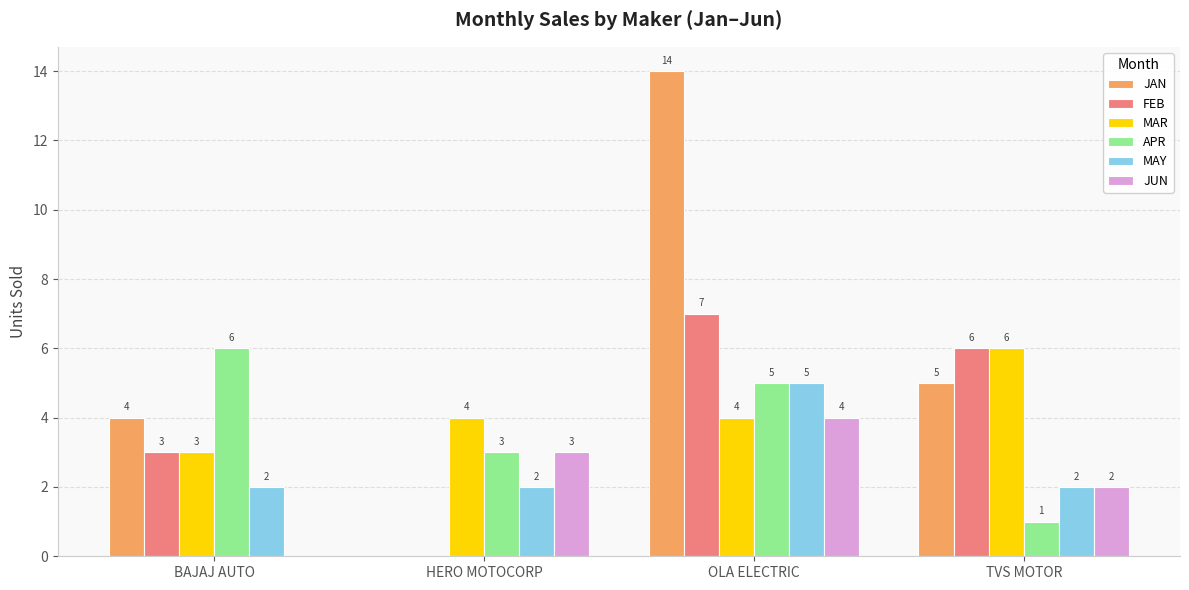

Reading right to left, extract all data points from this chart.

JAN: TVS MOTOR=5	OLA ELECTRIC=14	HERO MOTOCORP=0	BAJAJ AUTO=4
FEB: TVS MOTOR=6	OLA ELECTRIC=7	HERO MOTOCORP=0	BAJAJ AUTO=3
MAR: TVS MOTOR=6	OLA ELECTRIC=4	HERO MOTOCORP=4	BAJAJ AUTO=3
APR: TVS MOTOR=1	OLA ELECTRIC=5	HERO MOTOCORP=3	BAJAJ AUTO=6
MAY: TVS MOTOR=2	OLA ELECTRIC=5	HERO MOTOCORP=2	BAJAJ AUTO=2
JUN: TVS MOTOR=2	OLA ELECTRIC=4	HERO MOTOCORP=3	BAJAJ AUTO=0